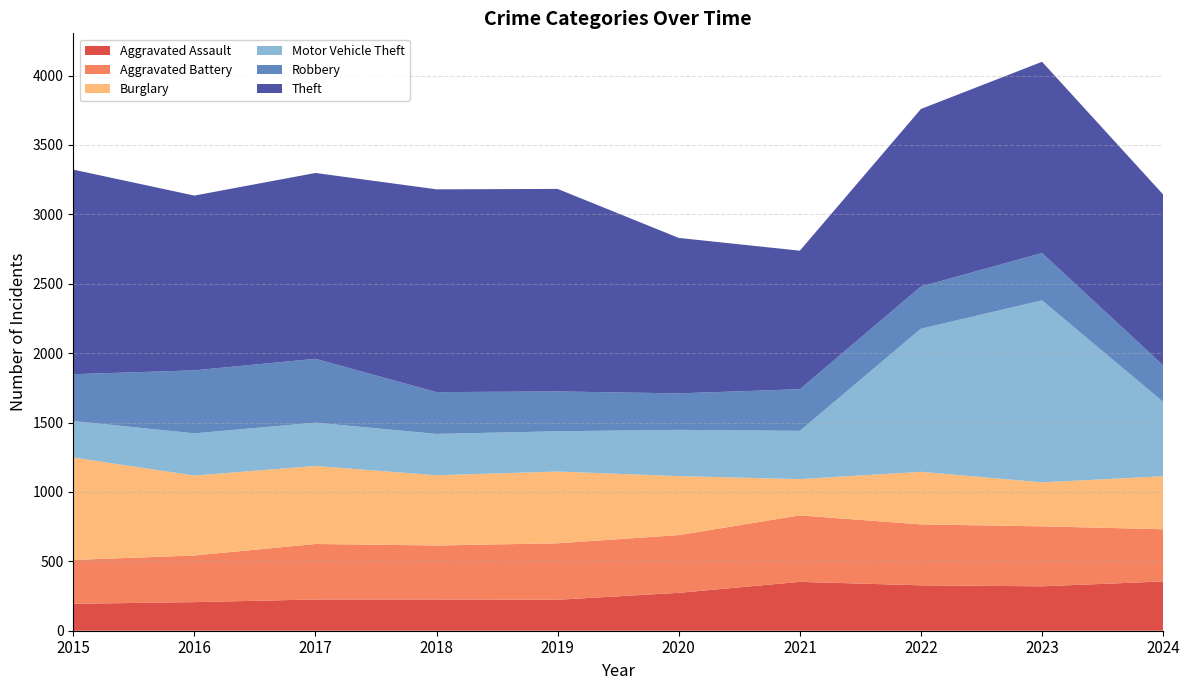

Reading right to left, what are all the values shown in this chart?

Aggravated Assault: 355	320	327	352	273	223	225	225	206	194
Aggravated Battery: 376	432	439	479	416	407	389	400	336	316
Burglary: 382	317	379	261	425	517	506	562	576	738
Motor Vehicle Theft: 536	1311	1031	348	333	290	298	312	304	263
Robbery: 263	341	304	300	263	287	301	460	454	337
Theft: 1231	1378	1279	998	1120	1459	1461	1339	1259	1474